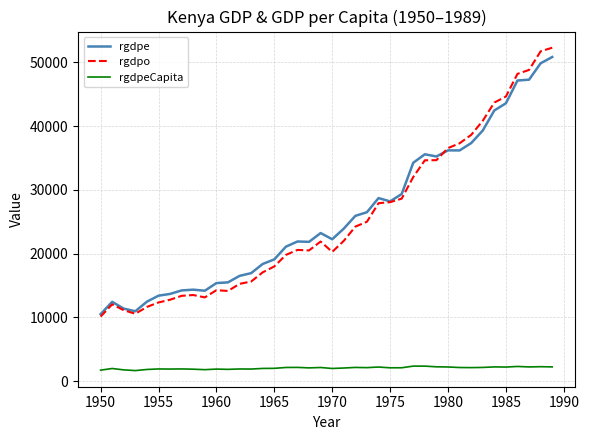

What is the difference between the maximum and second lowest values in the rgdpeCapita series?

634.2